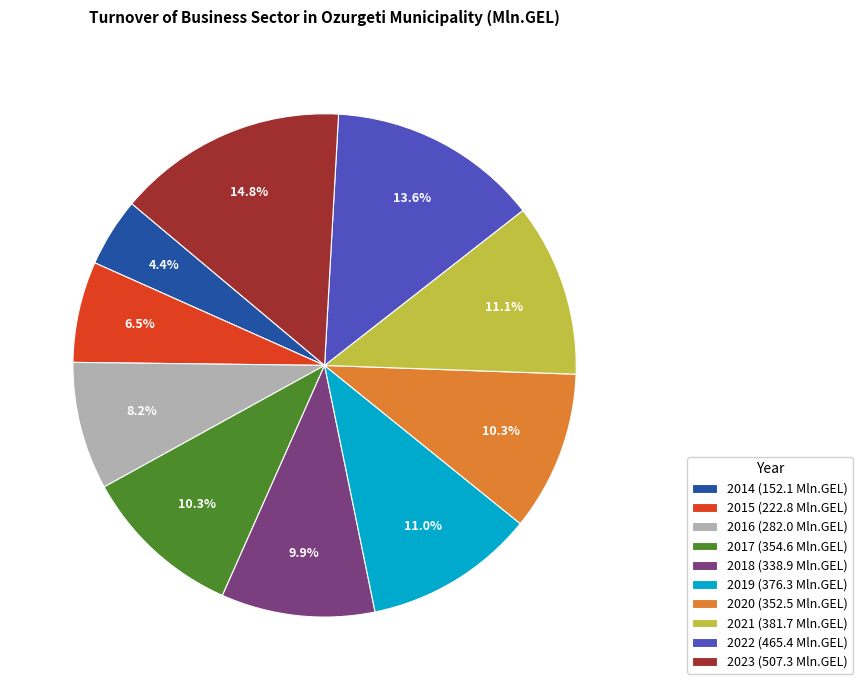

To the nearest percent, what percentage of the pie is 2021?

11%